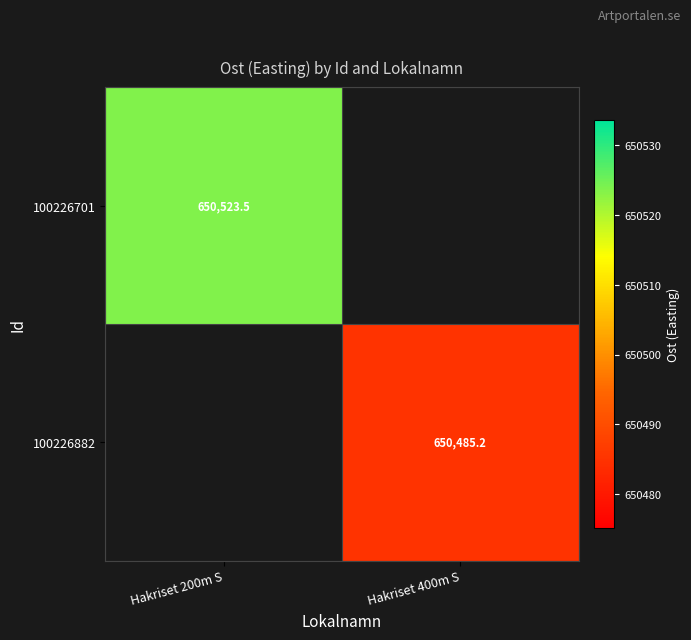

At which label does 100226701 reach its minimum?

Hakriset 200m S